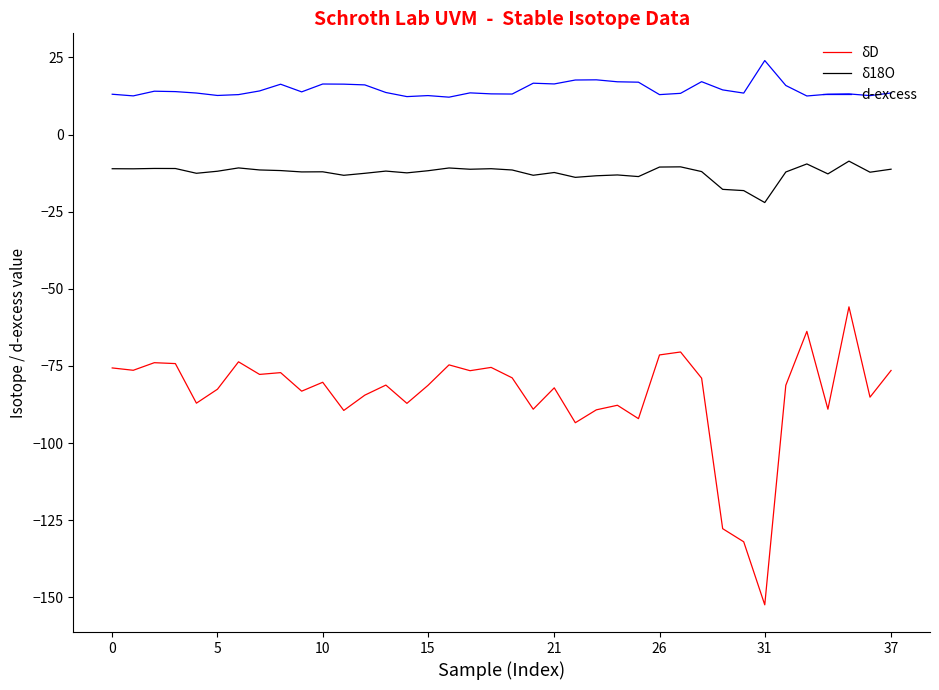

True or false: d-excess has more than 2 interior local peaks.

True